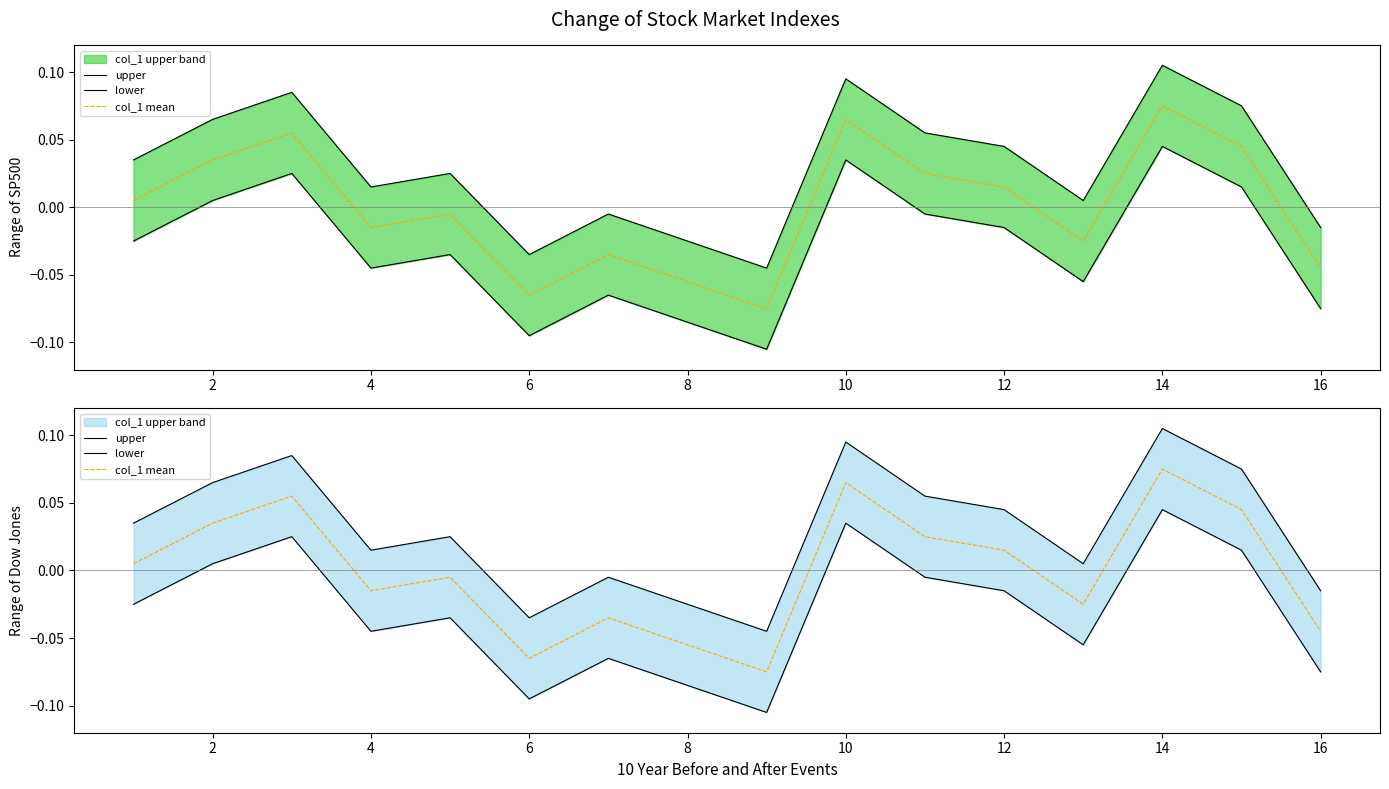

How many interior local peaks does the col_1 mean series have?

5